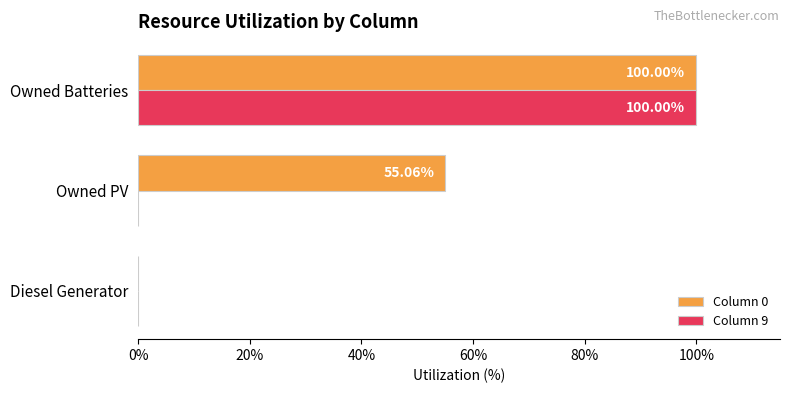

Between Diesel Generator and Owned PV, which series saw the biggest shift?

Column 0